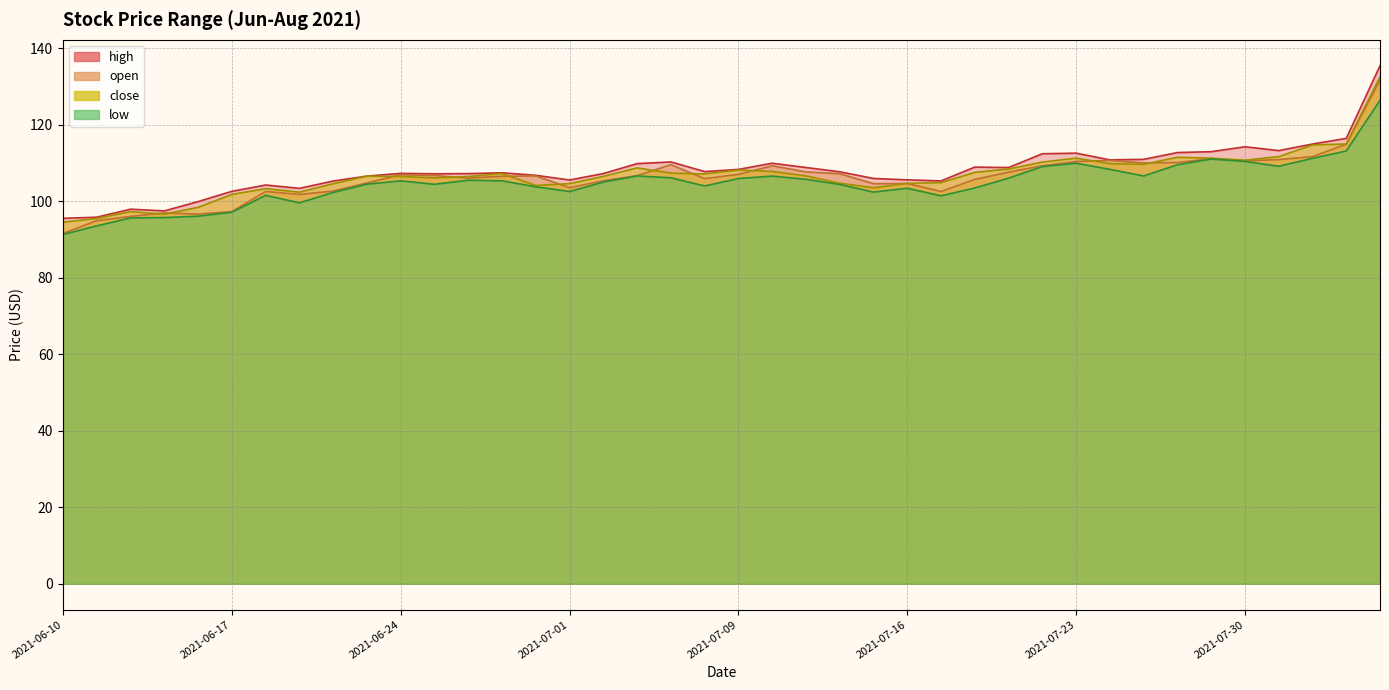

What is the difference between the open values at 2021-06-15 and 2021-08-03?

14.7